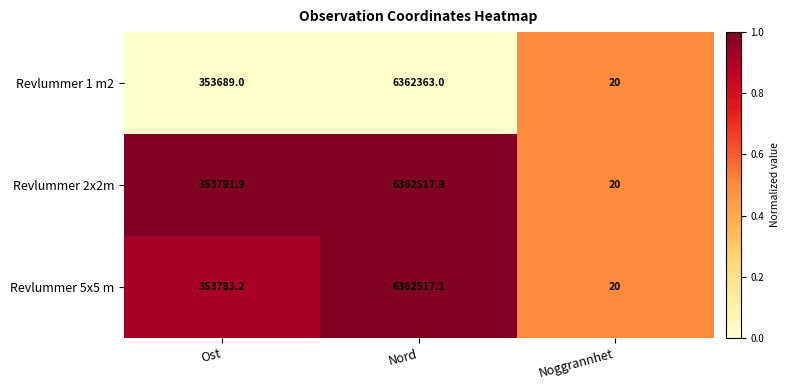

Is it true that Revlummer 1 m2 equals 34.6 at Noggrannhet?

False